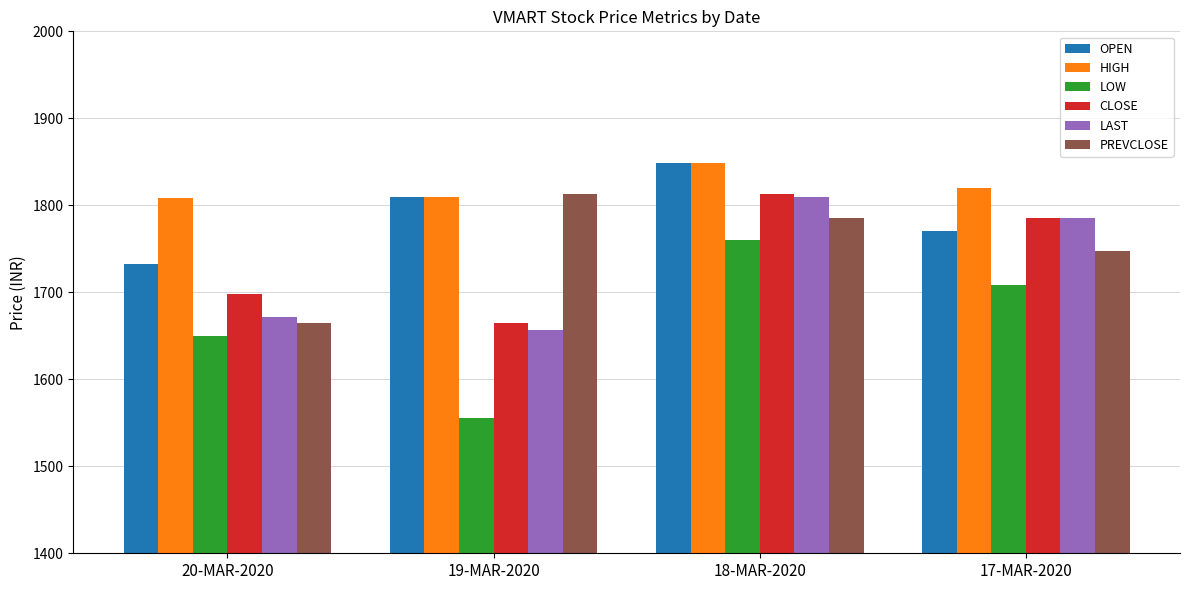

The value of HIGH at 18-MAR-2020 is 1048.2. True or false?

False